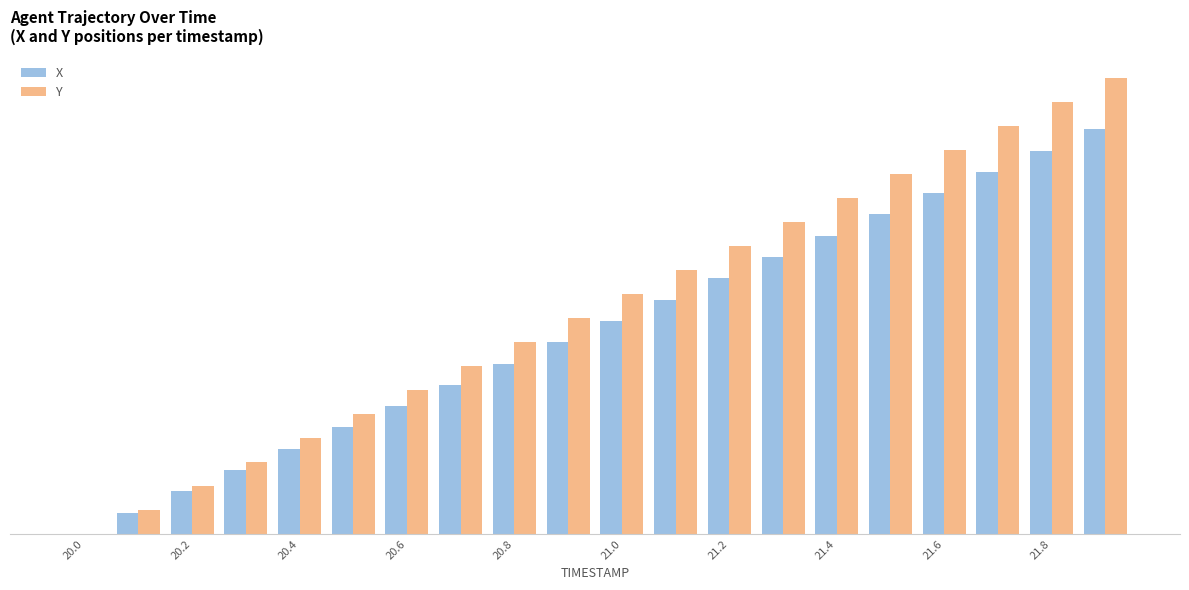

What is the difference between the second highest and minimum values in the X series?

11.1